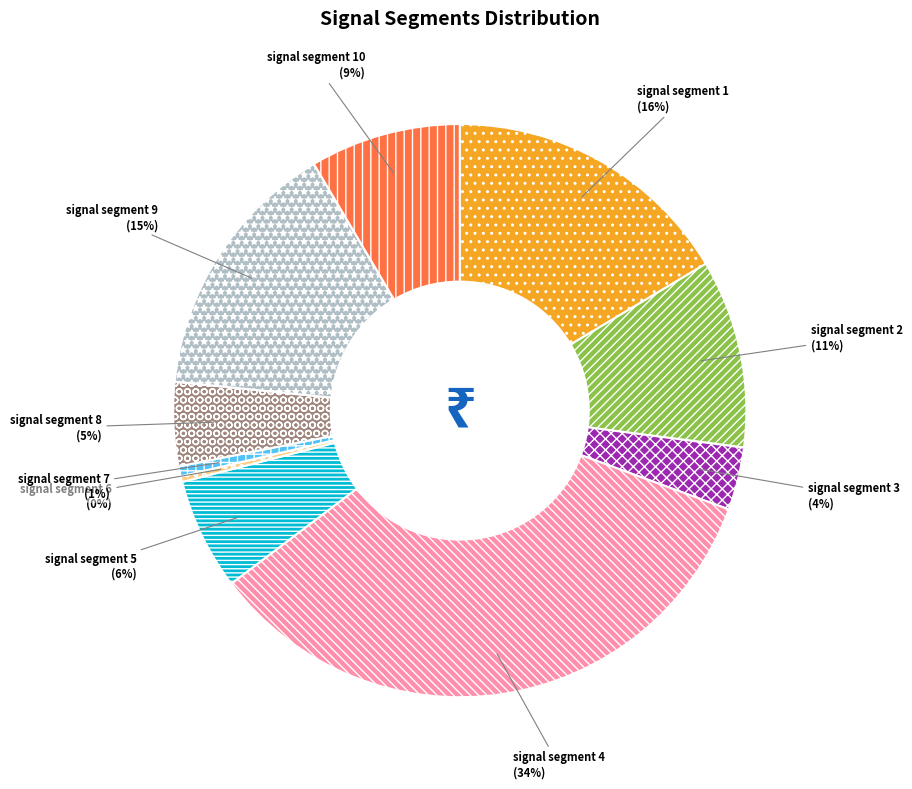

The signal segment 2 slice represents 11% of the pie. True or false?

True